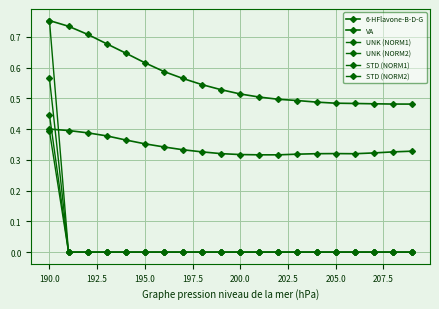

What is the sum of all STD (NORM1) values?

0.4